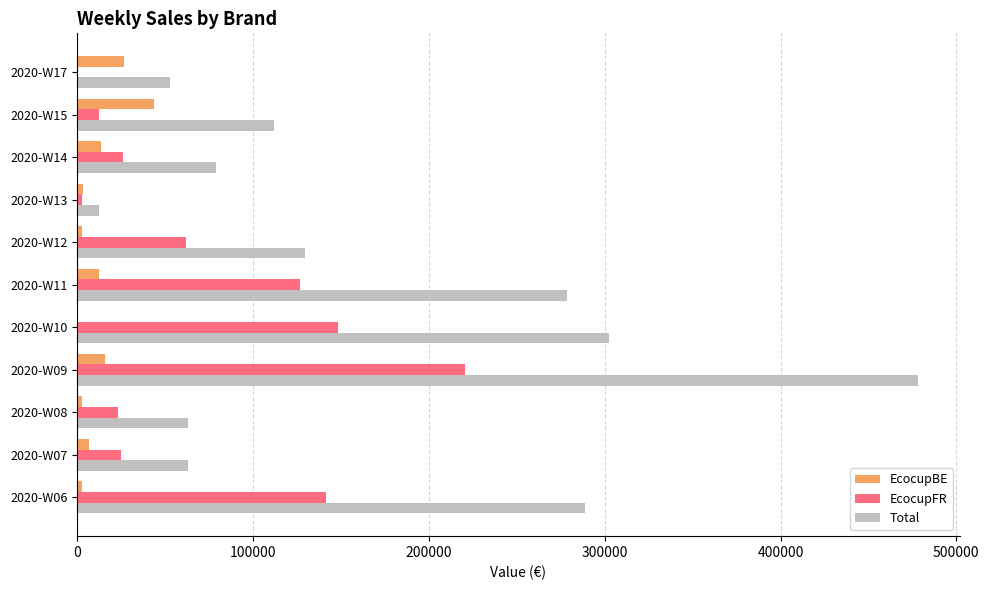

What is the sum of all Total values?

1860876.3